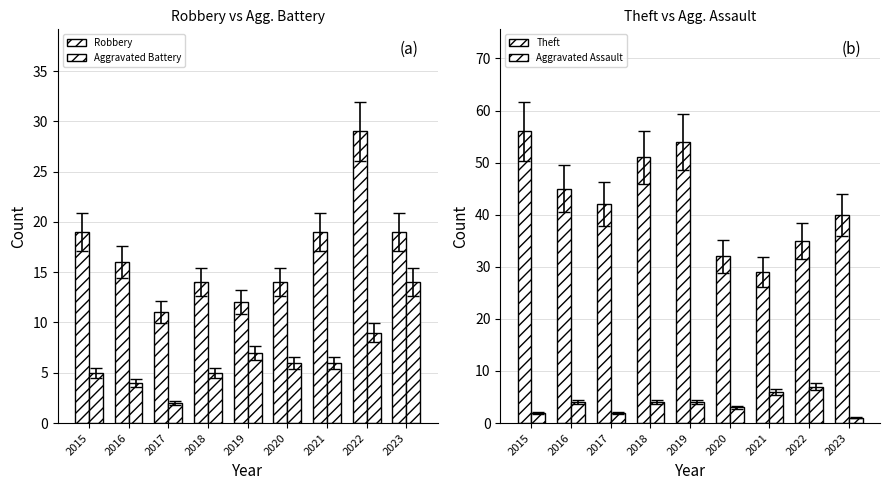

At how many categories does at least one series exceed 2?

9